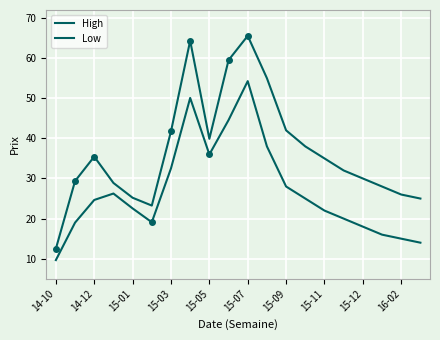

Which series has the widest spread of values?

High